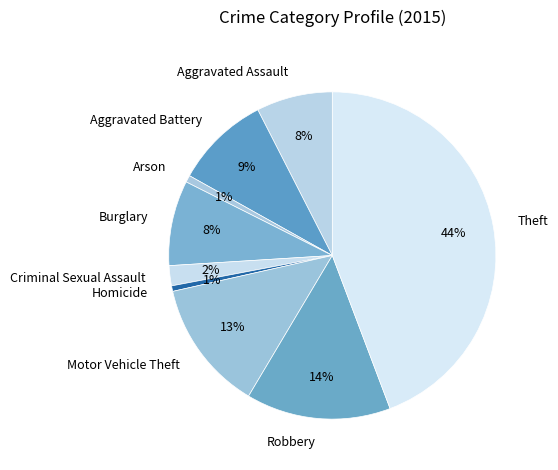

Which category has the biggest portion of the pie?

Theft